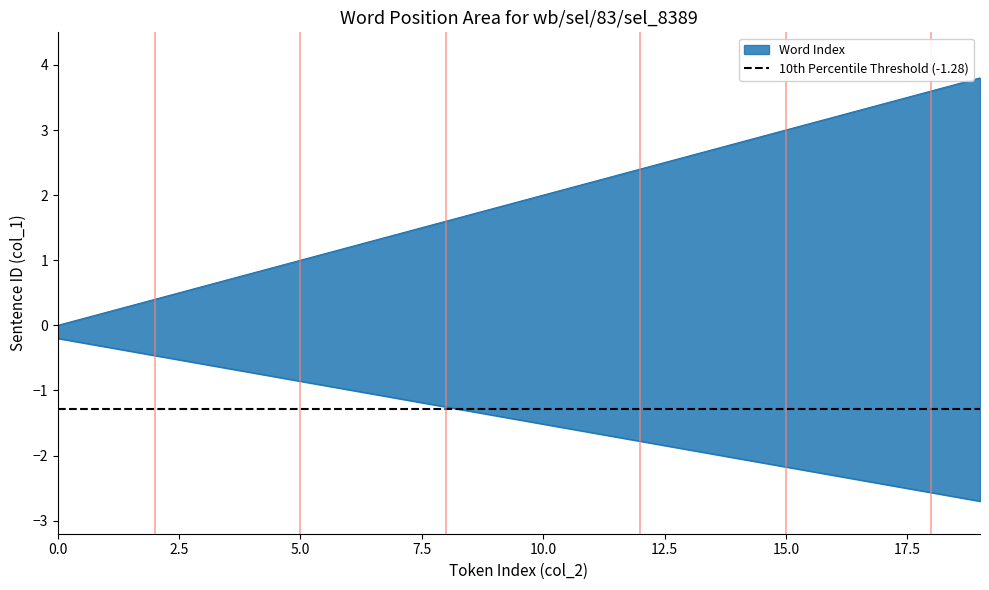

What is the value of the 9th point from the left?

1.6